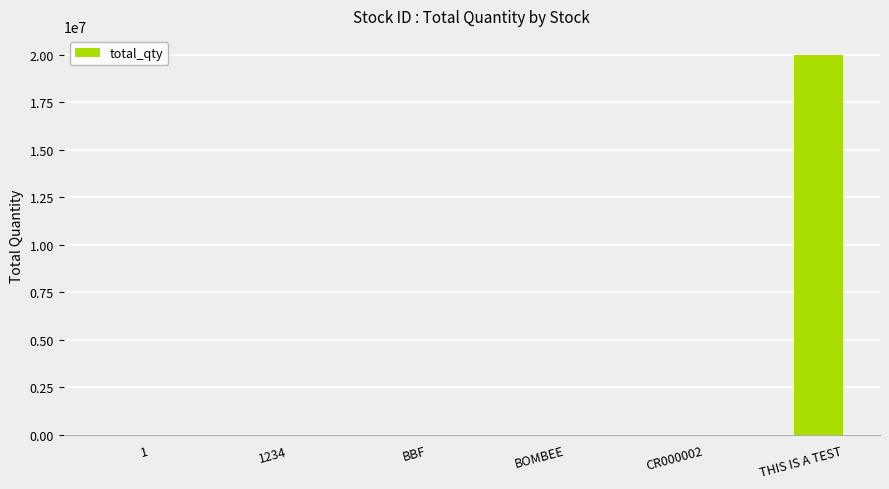

What is the change in value from 1 to BOMBEE?

-930